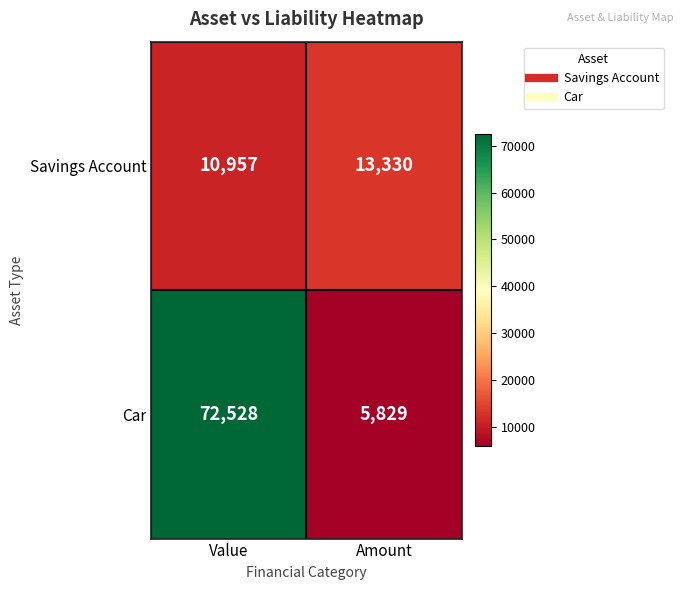

At how many categories does at least one series exceed 56096?

1